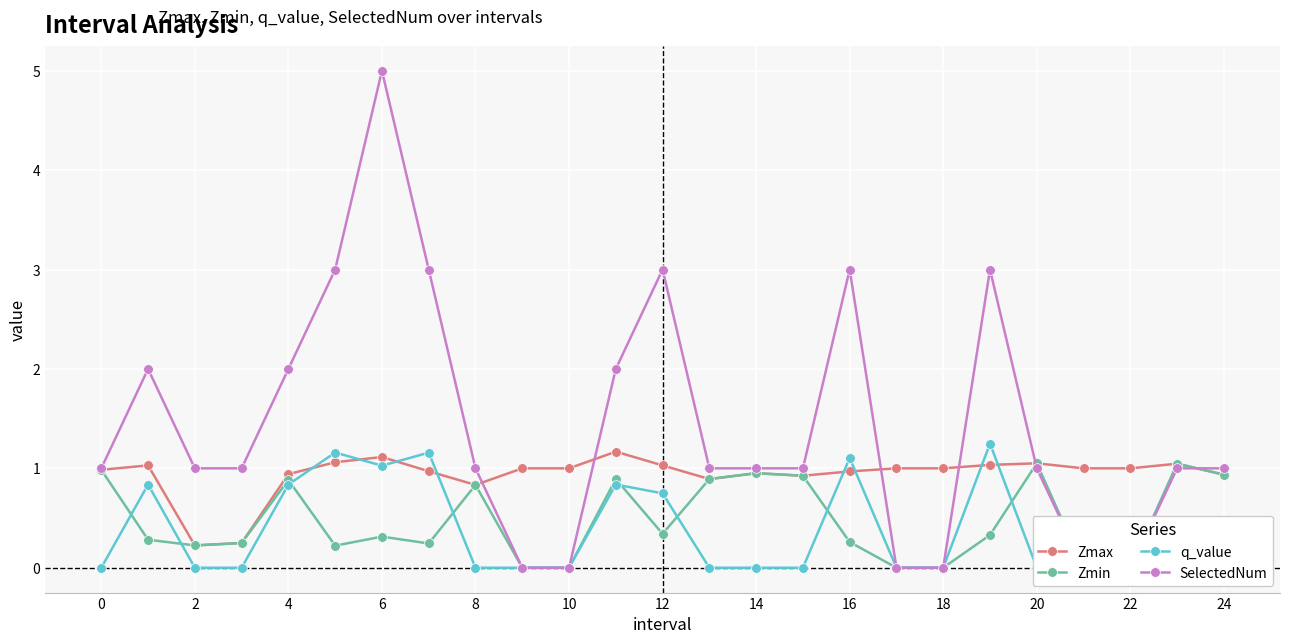

At how many categories does at least one series exceed 3?

1